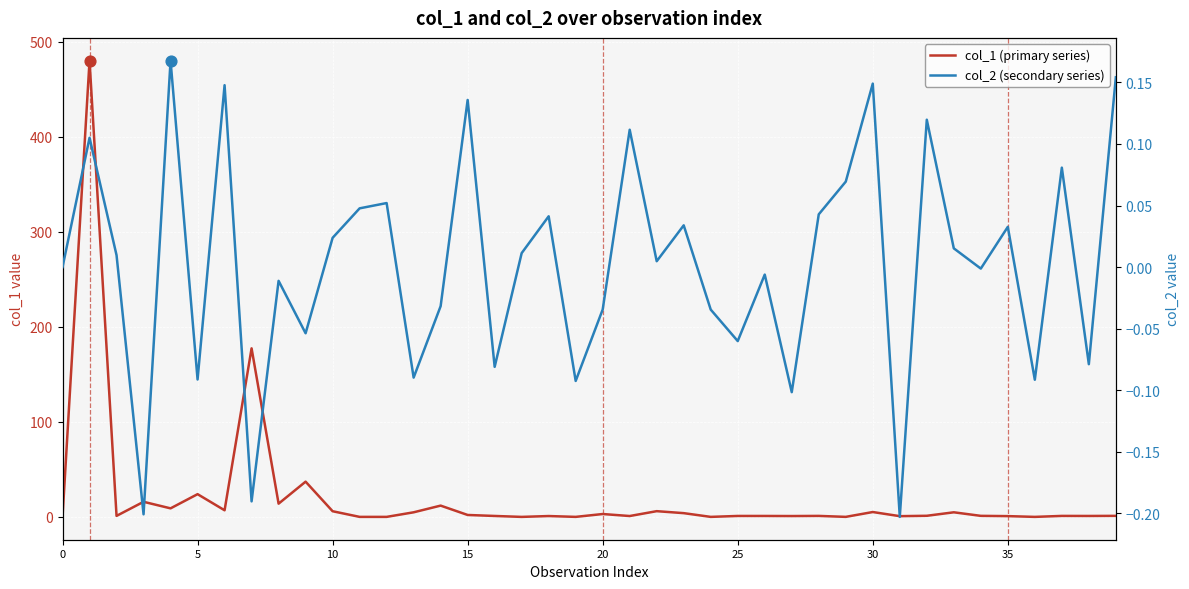

Is the value of col_1 (primary series) at 22 greater than the value of col_2 (secondary series) at 12?

Yes